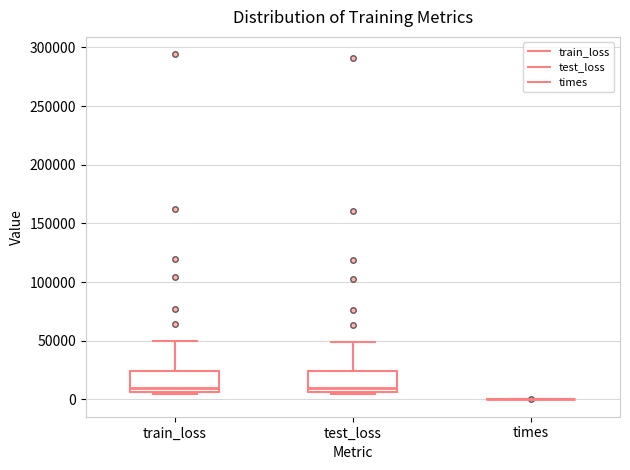

Reading left to right, transcribe this box plot: for each box, give where its median line is, the range the box spans, and where its two whiskers end, as read against the y-axis. The values are not printed on the chart, so give them approximately, as read against the axis.

train_loss: median 10000, box 5000 to 25000, whiskers 5000 (just below the box's lower edge) to 50000
test_loss: median 10000, box 5000 to 25000, whiskers 5000 (just below the box's lower edge) to 50000
times: box collapsed to a line at 0, whiskers 0 to 0